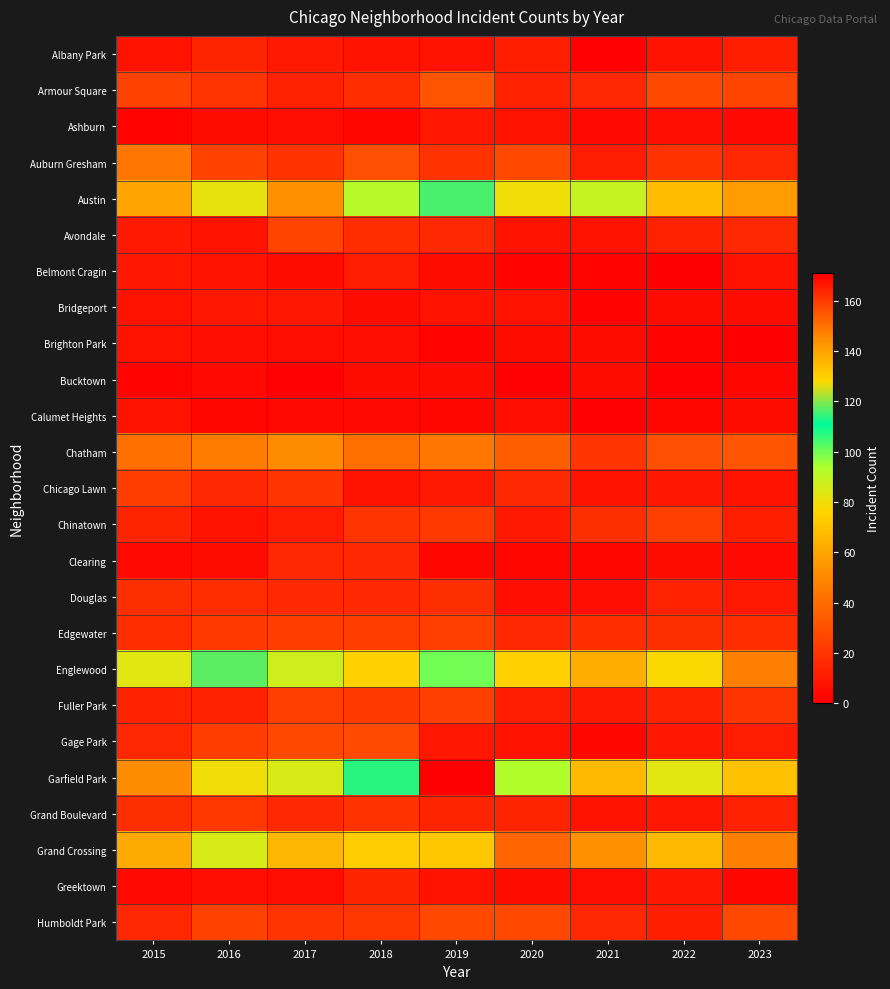

Rank the series at 2019 from highest to lowest value.

Garfield Park, Austin, Englewood, Grand Crossing, Chatham, Armour Square, Humboldt Park, Edgewater, Fuller Park, Chinatown, Auburn Gresham, Douglas, Avondale, Grand Boulevard, Chicago Lawn, Ashburn, Gage Park, Albany Park, Bridgeport, Greektown, Belmont Cragin, Bucktown, Calumet Heights, Clearing, Brighton Park